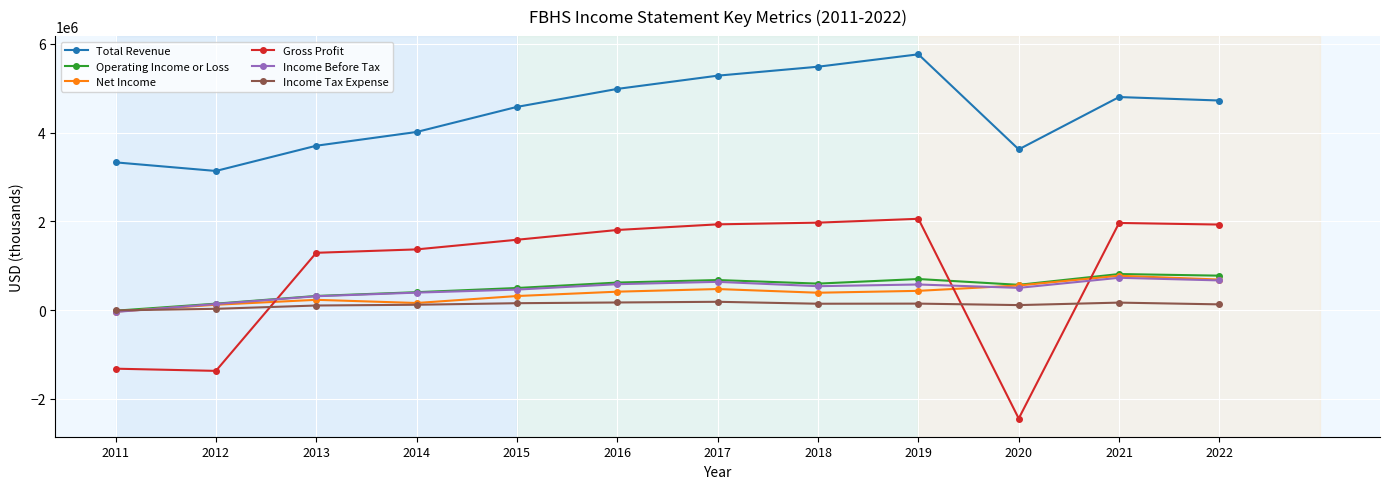

At which label is Operating Income or Loss closest to 397750?

2014